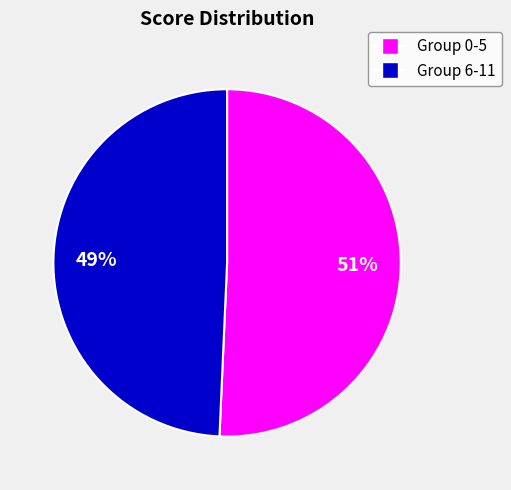

To the nearest percent, what is the average slice percentage?

50%